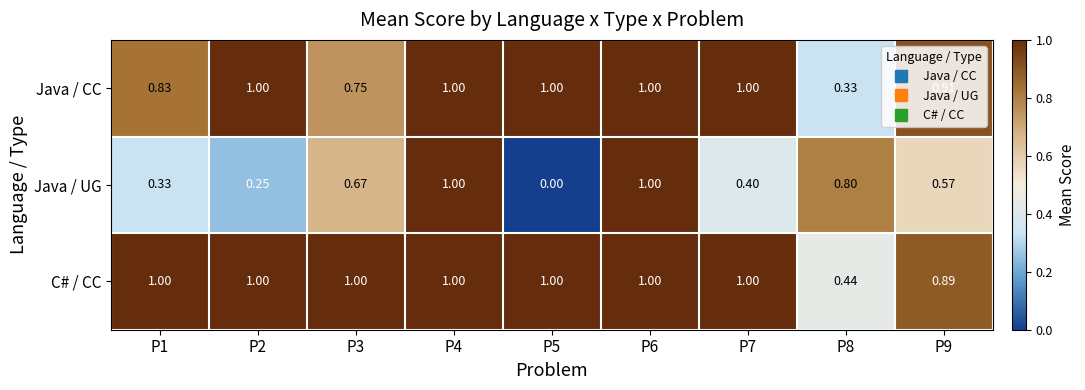

Is the value of C# / CC at P8 greater than the value of Java / UG at P7?

Yes